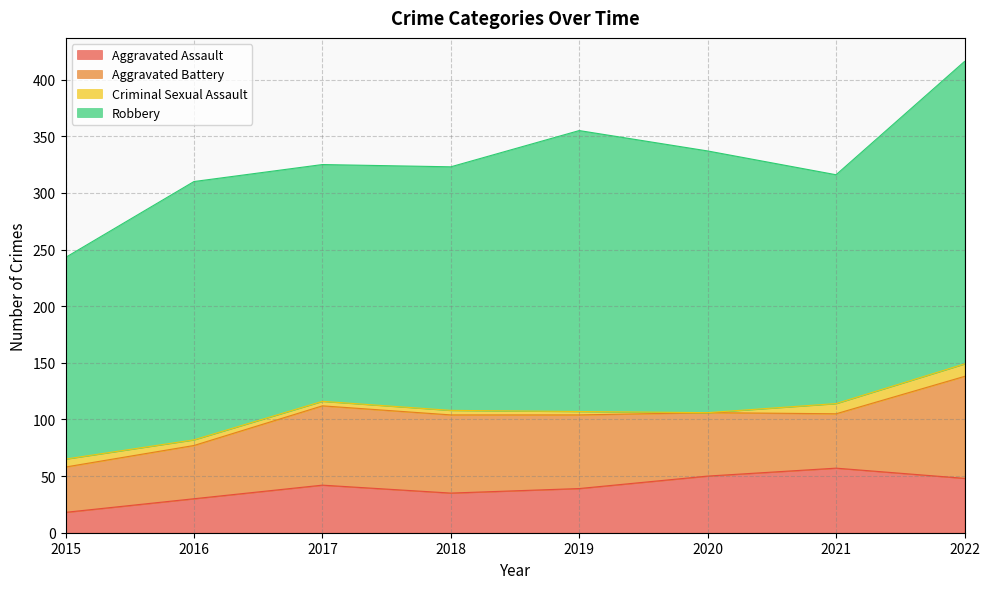

True or false: Criminal Sexual Assault and Aggravated Battery cross at least once.

False